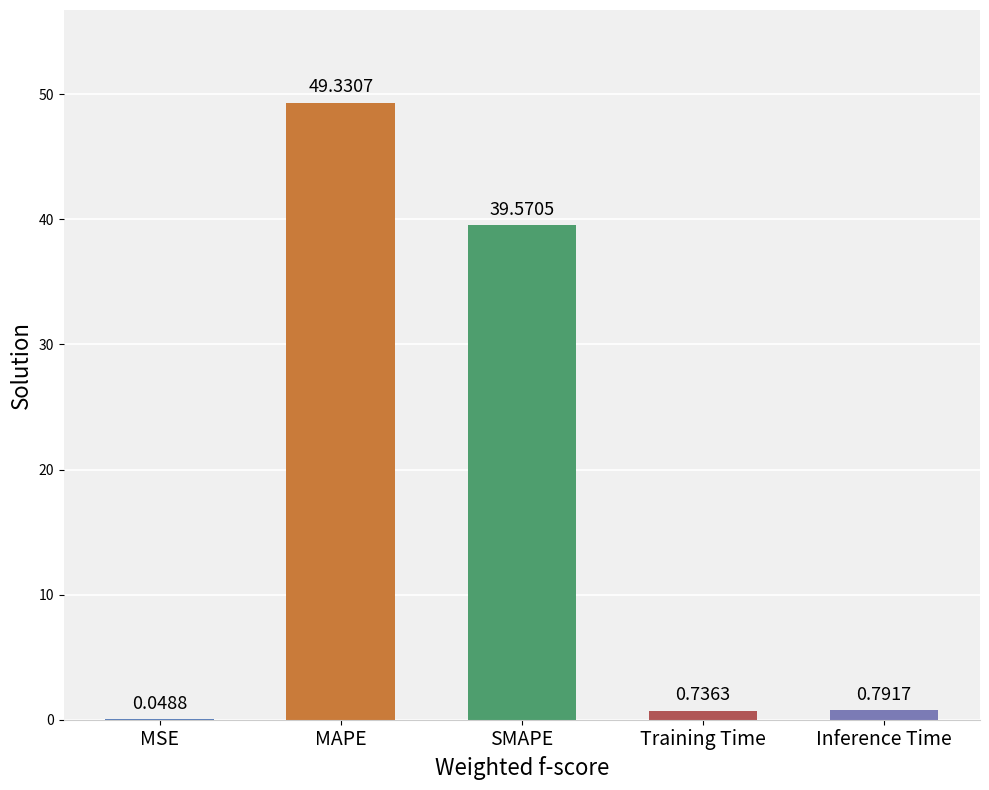

How many categories are shown in the chart?

5